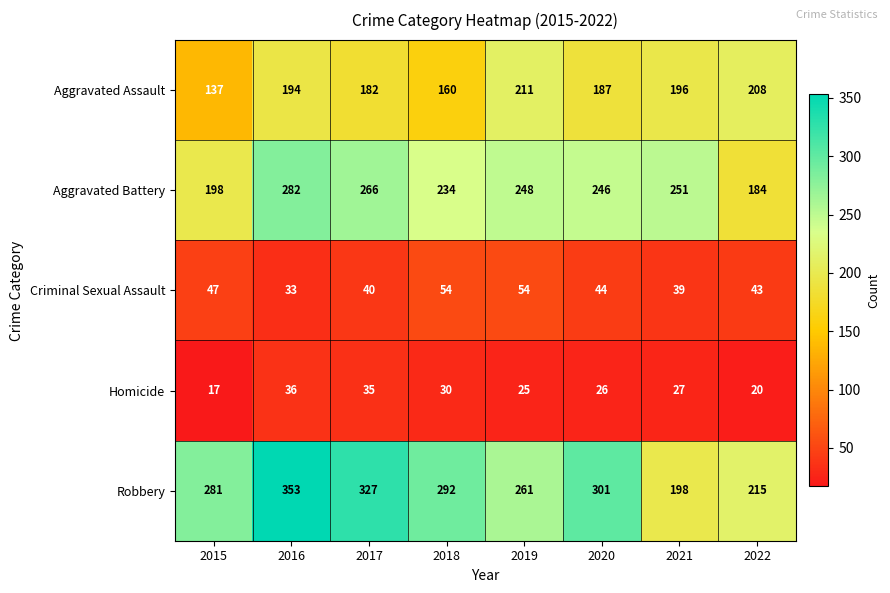

List the series in order of their peak value, highest first.

Robbery, Aggravated Battery, Aggravated Assault, Criminal Sexual Assault, Homicide